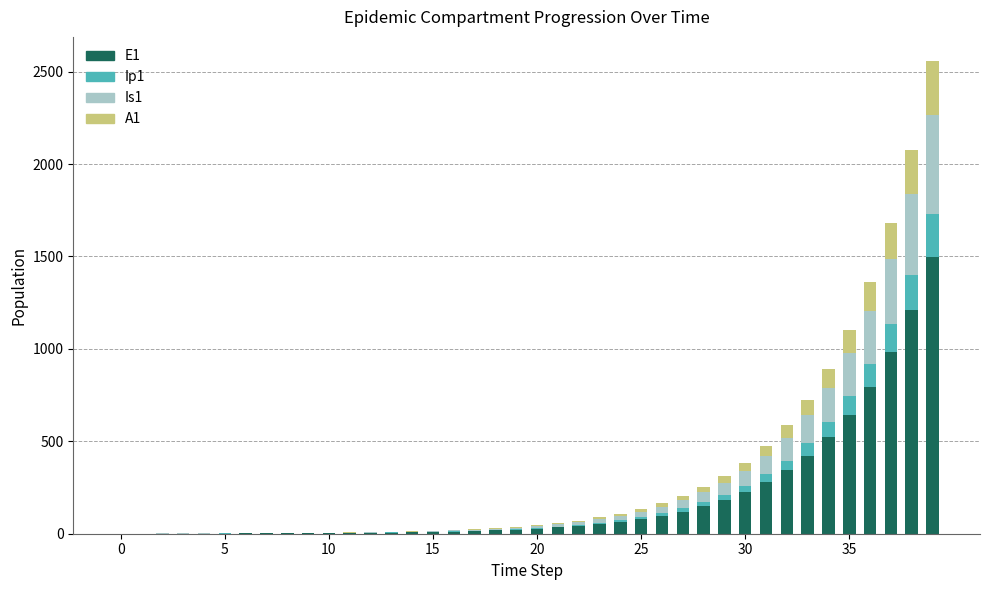

What is the maximum value for E1?

1496.2